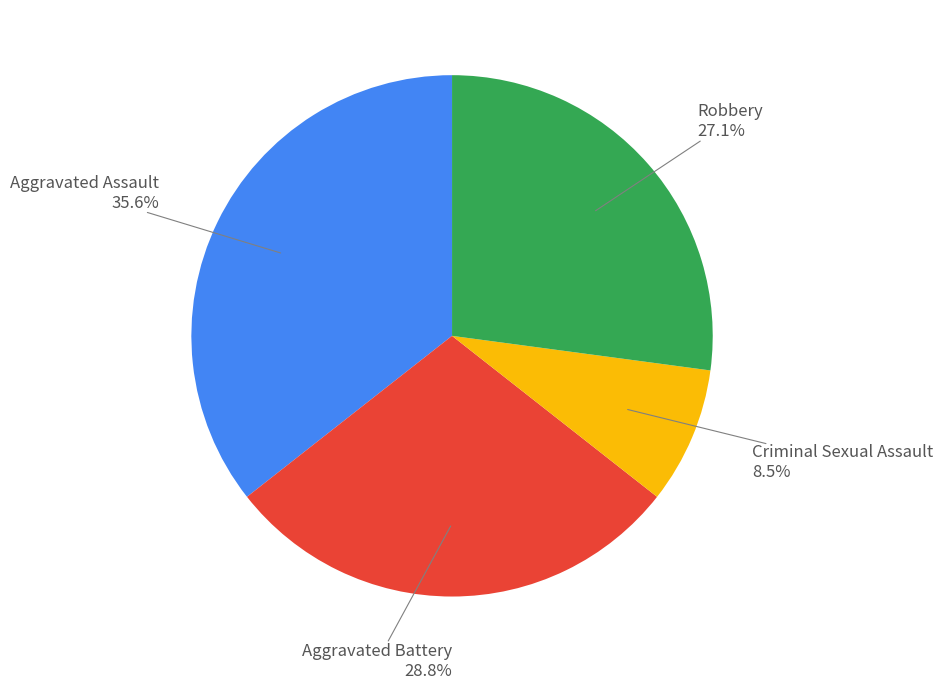

How many slices are in this pie chart?

4